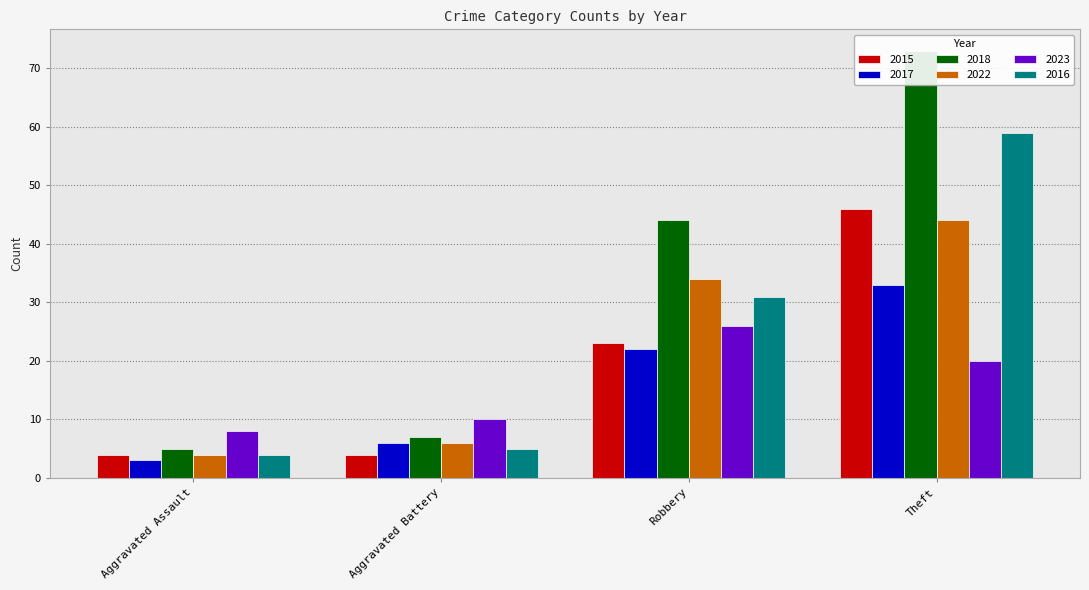

Which series has the largest range (max minus min)?

2018